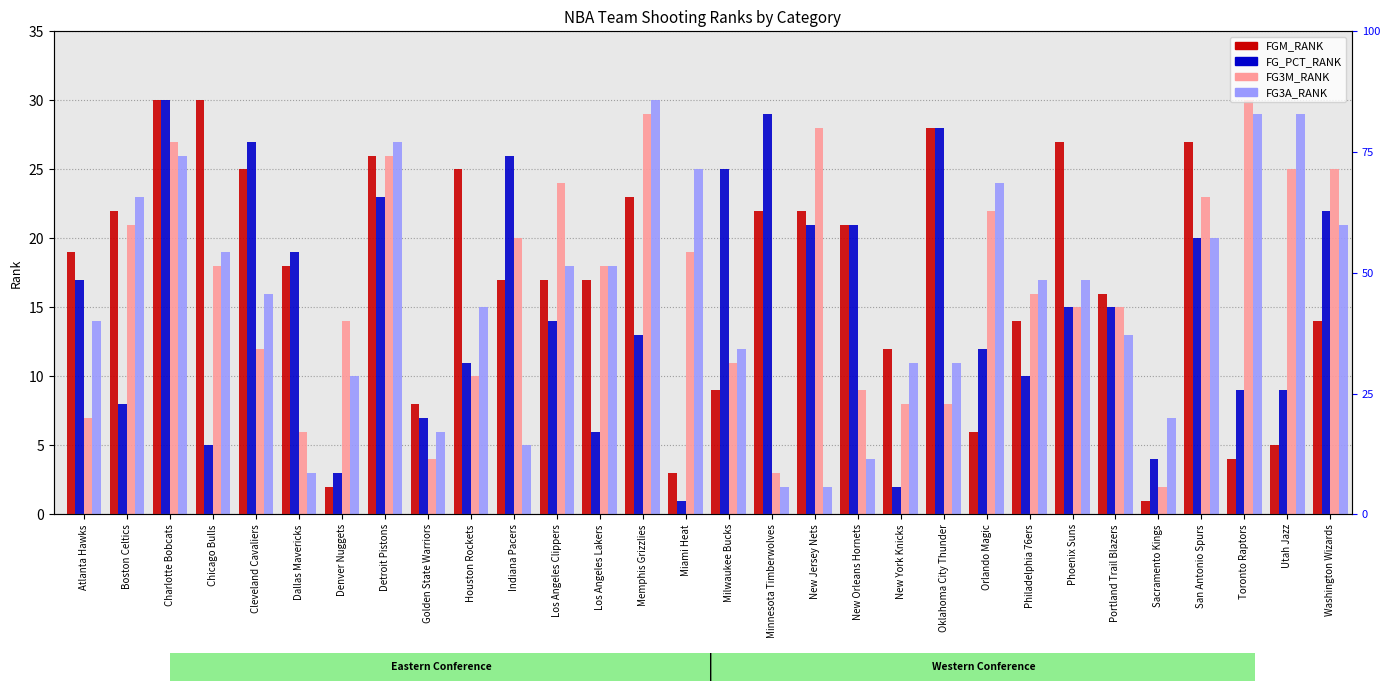

Reading left to right, what are all the values shown in this chart?

FGM_RANK: 19	22	30	30	25	18	2	26	8	25	17	17	17	23	3	9	22	22	21	12	28	6	14	27	16	1	27	4	5	14
FG_PCT_RANK: 17	8	30	5	27	19	3	23	7	11	26	14	6	13	1	25	29	21	21	2	28	12	10	15	15	4	20	9	9	22
FG3M_RANK: 7	21	27	18	12	6	14	26	4	10	20	24	18	29	19	11	3	28	9	8	8	22	16	15	15	2	23	30	25	25
FG3A_RANK: 14	23	26	19	16	3	10	27	6	15	5	18	18	30	25	12	2	2	4	11	11	24	17	17	13	7	20	29	29	21